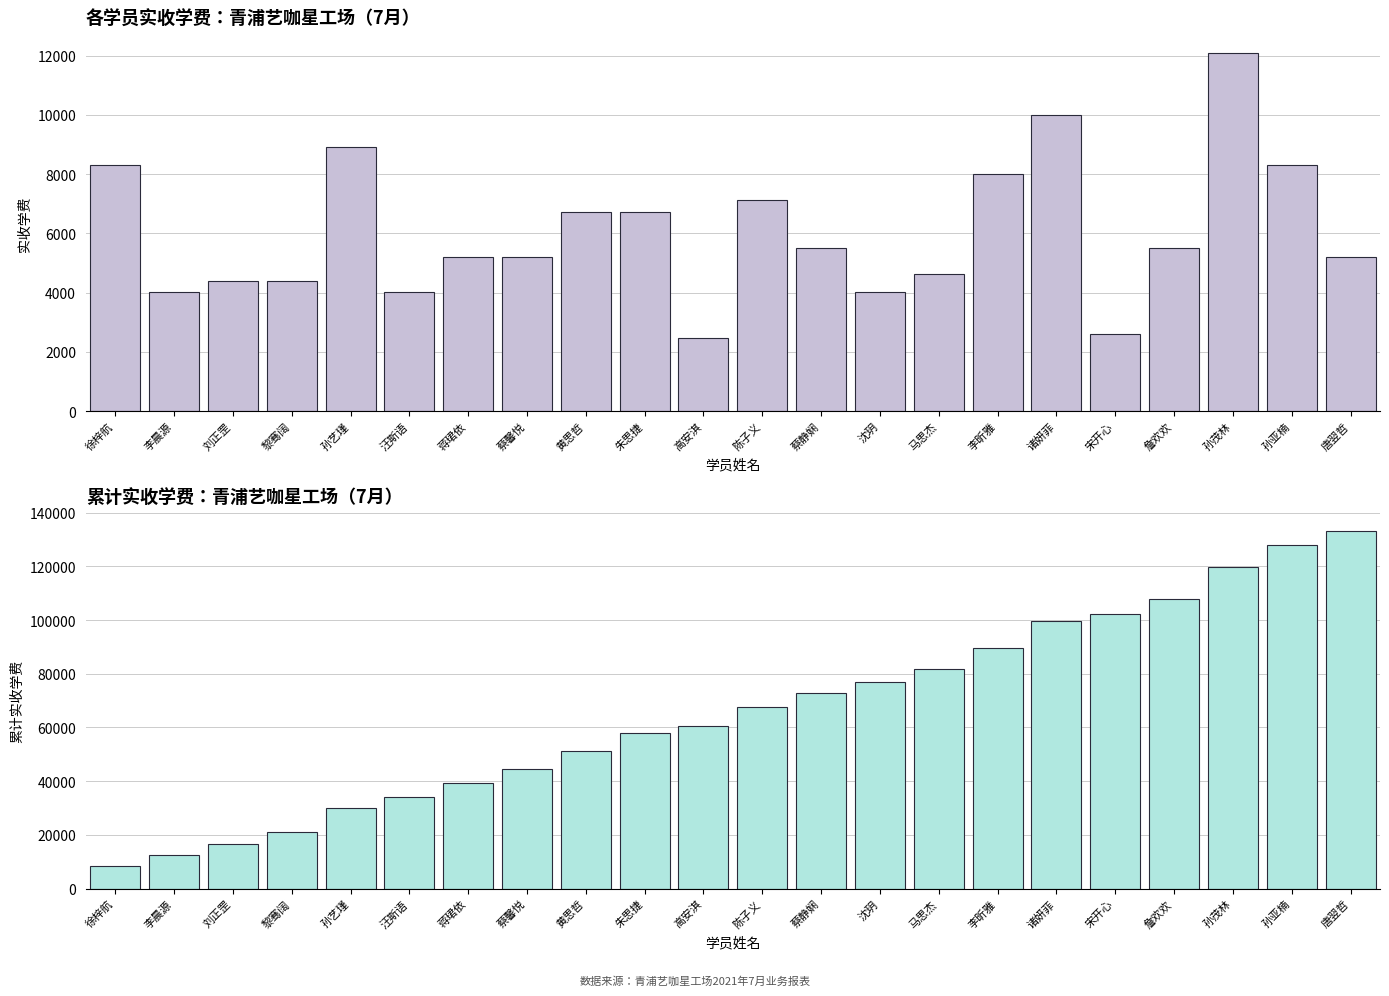

What is the total value across all series at 高安淇?

62868